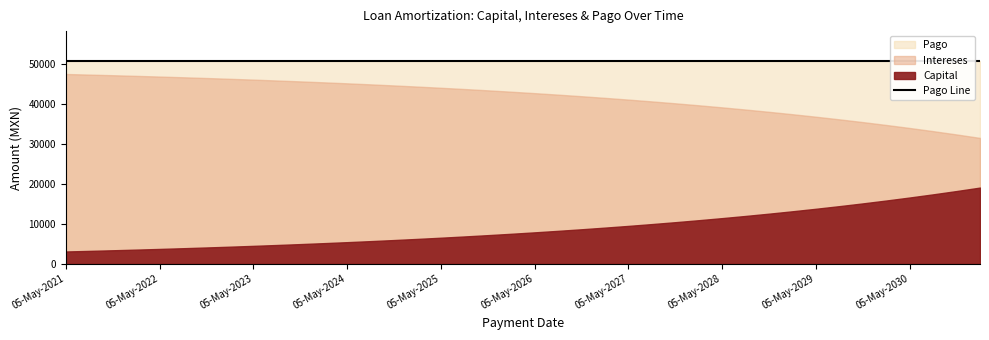

At how many categories does at least one series exceed 43825?

40